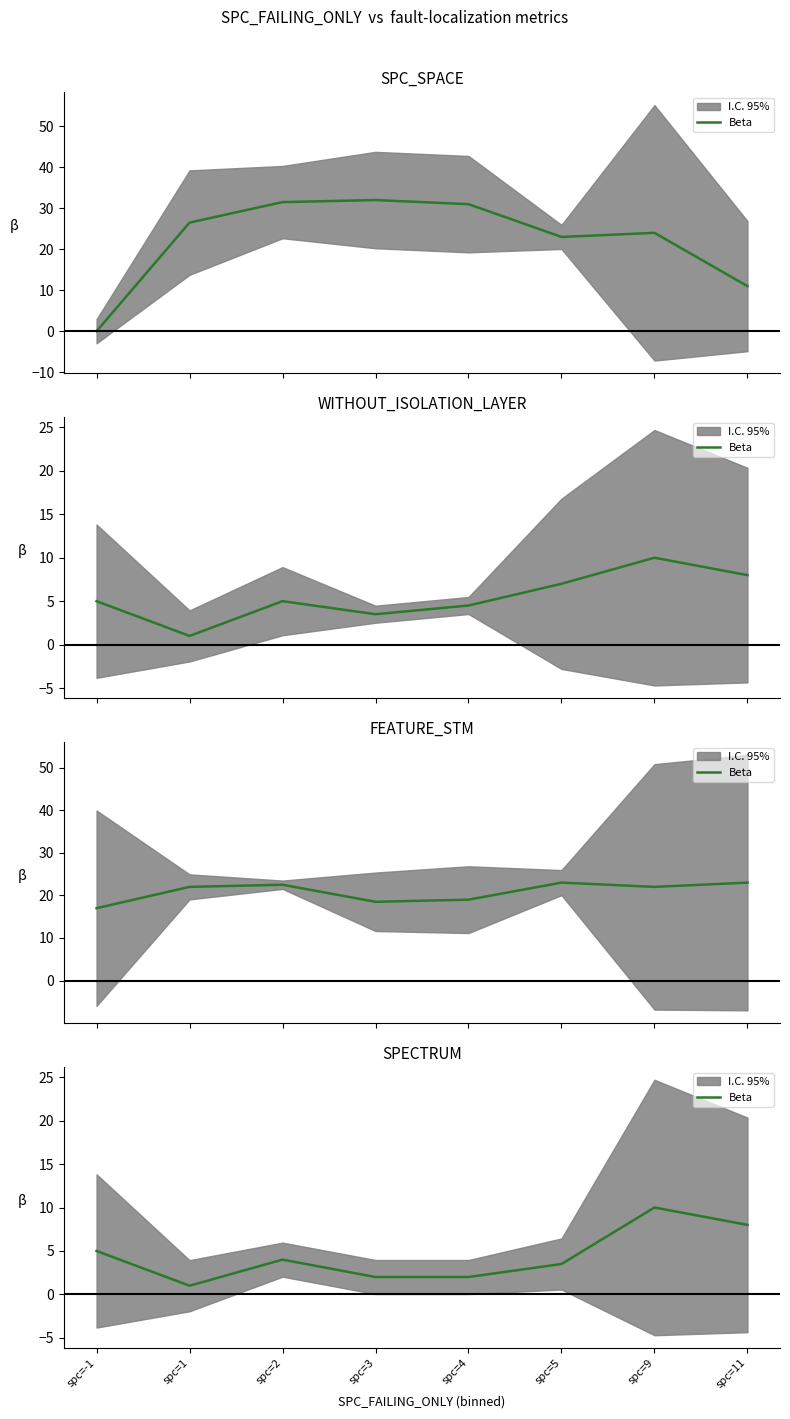

True or false: the data shows 10.0 at spc=9.

True